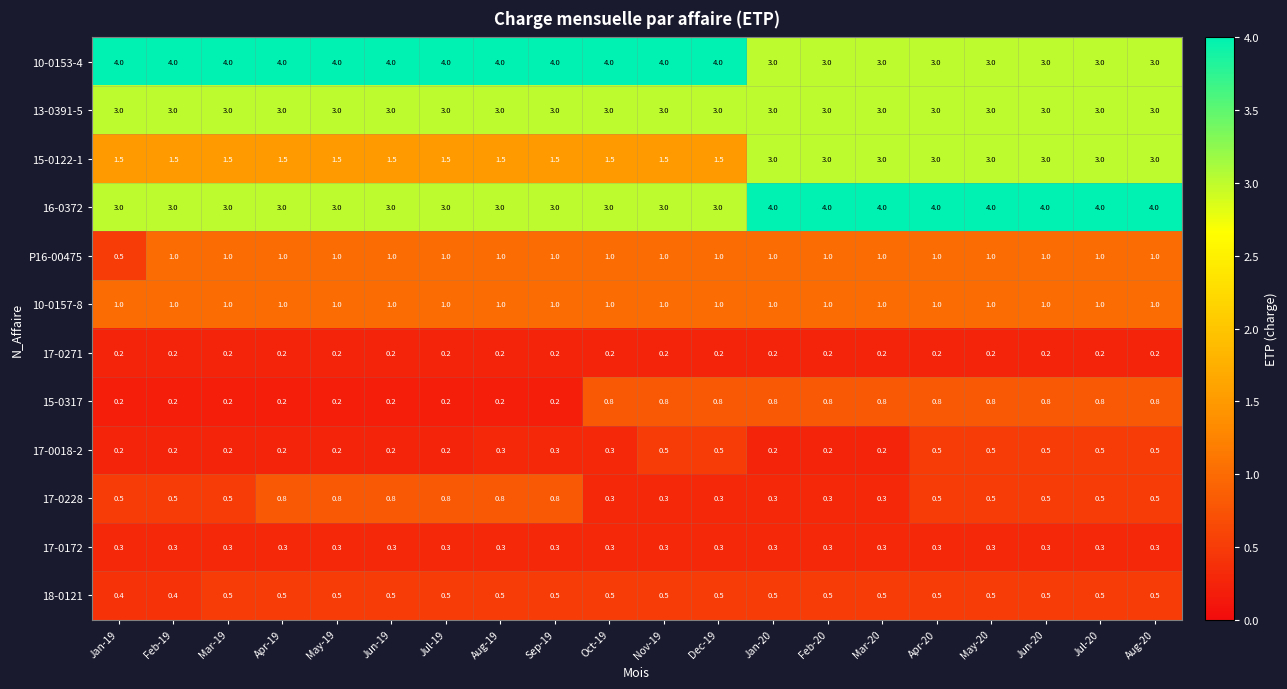

At which label does P16-00475 reach its minimum?

Jan-19